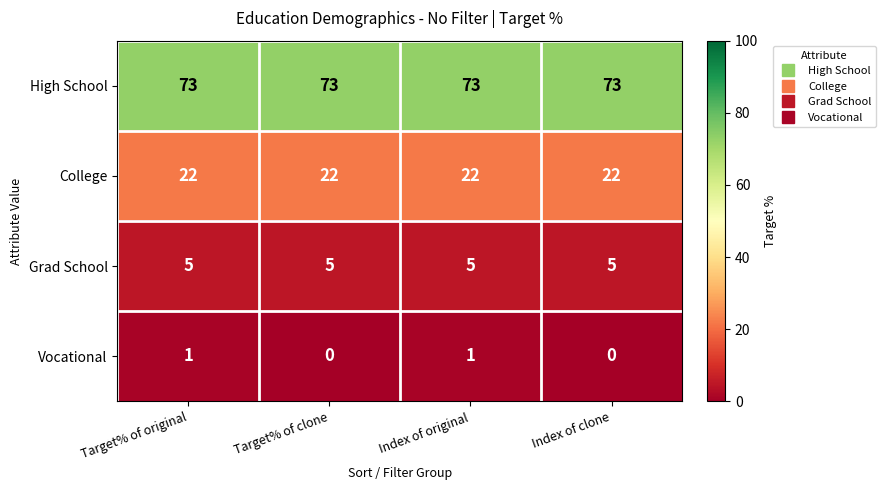

Reading left to right, list all the values displayed in this chart.

High School: Target% of original=73	Target% of clone=73	Index of original=73	Index of clone=73
College: Target% of original=22	Target% of clone=22	Index of original=22	Index of clone=22
Grad School: Target% of original=5	Target% of clone=5	Index of original=5	Index of clone=5
Vocational: Target% of original=1	Target% of clone=0	Index of original=1	Index of clone=0